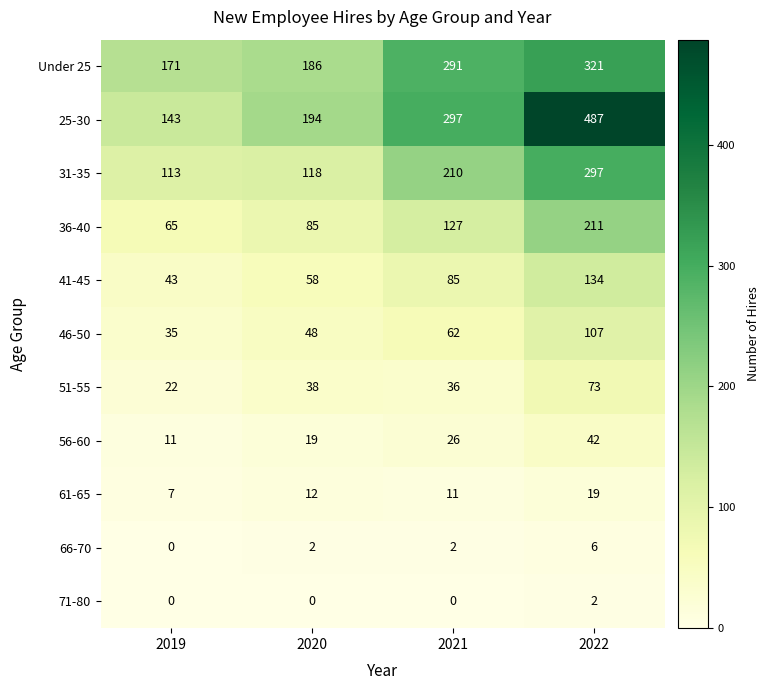

What is the maximum value for 51-55?

73